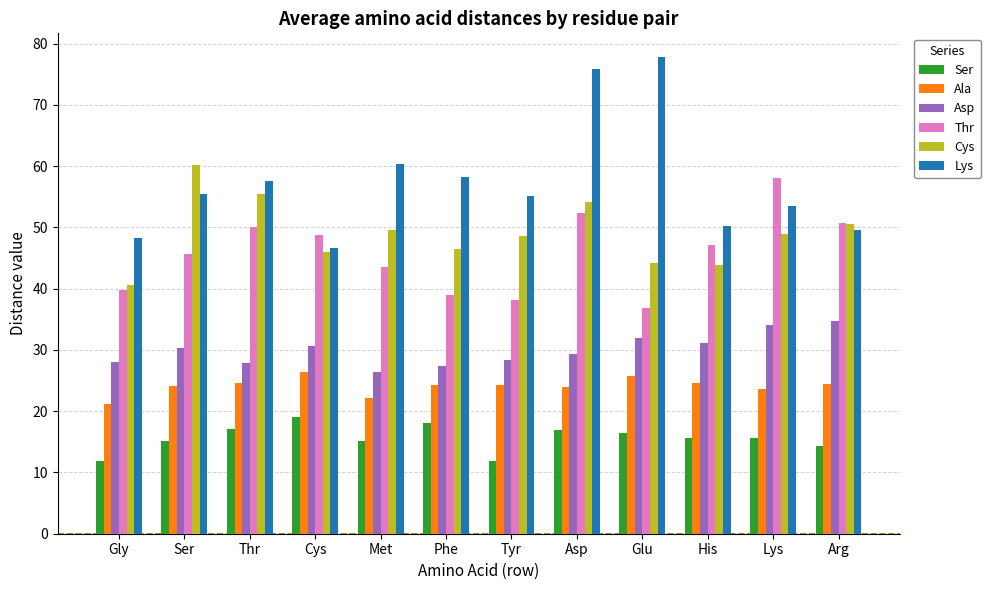

True or false: Cys has a value of 12.3 at Gly.

False